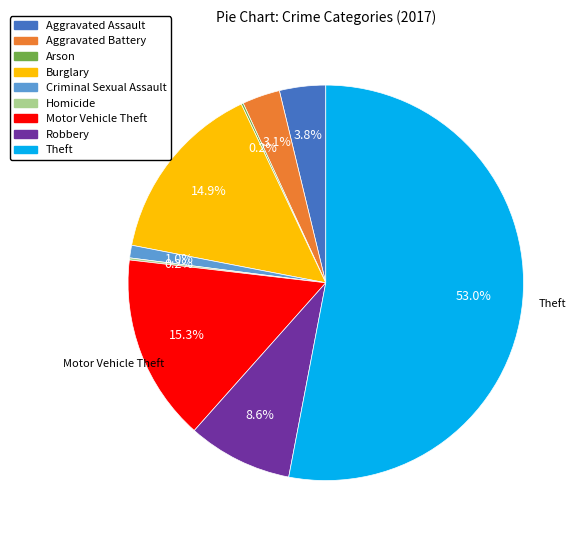

Which slice is the largest?

Theft